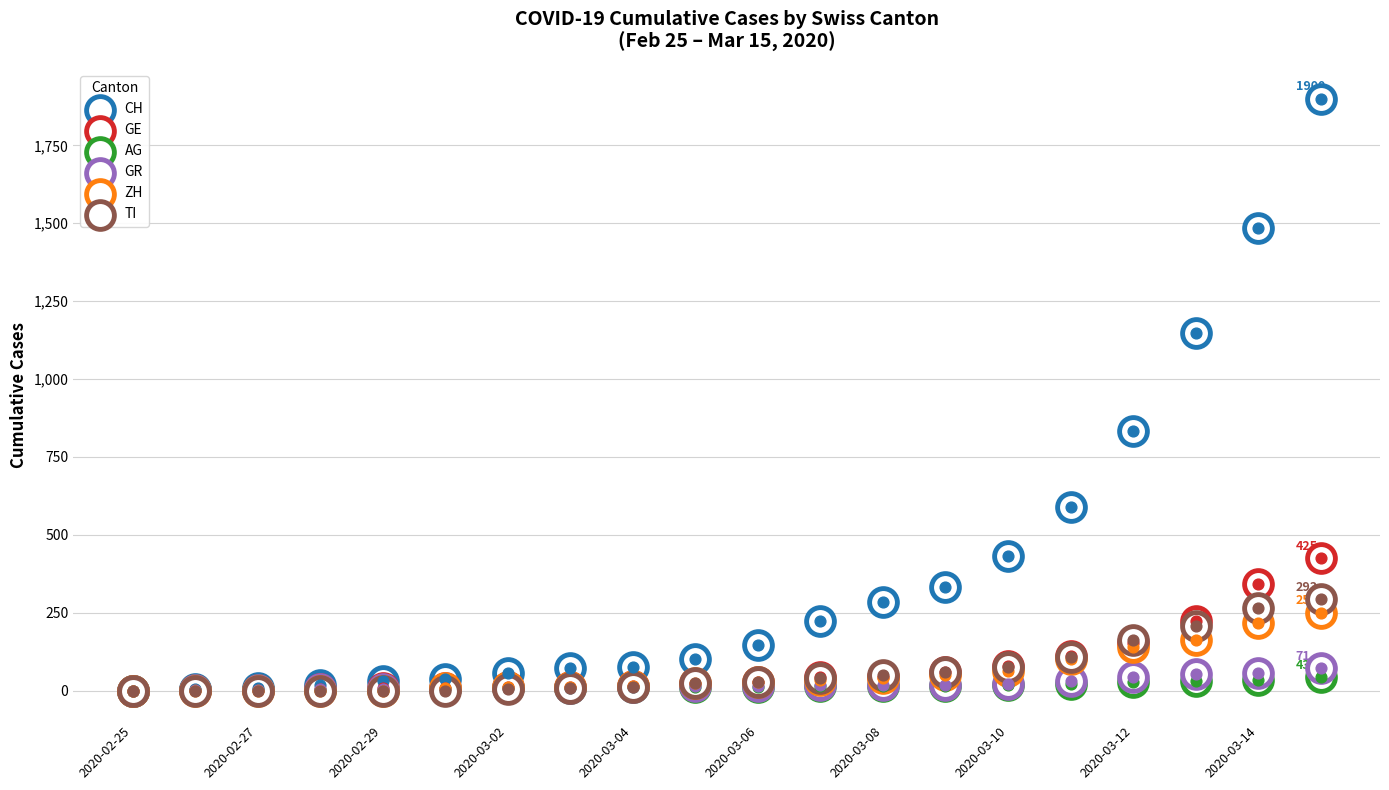

What are all the series names shown in the legend?

CH, GE, AG, GR, ZH, TI